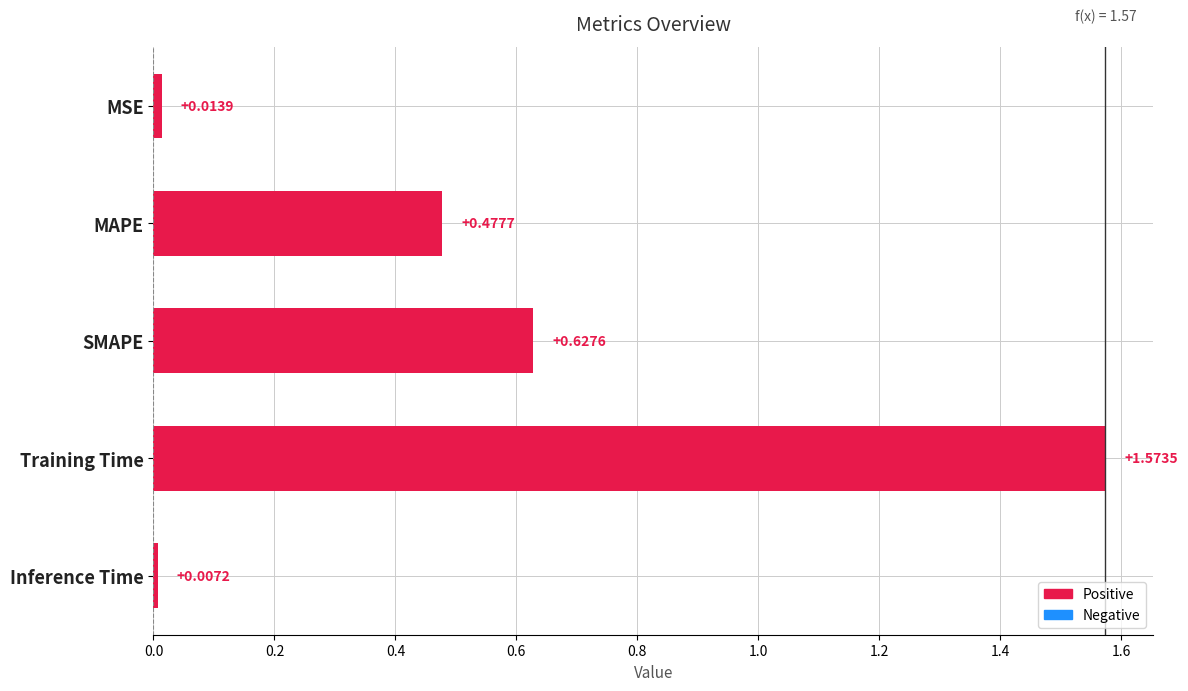

What is the sum of all values?

2.7